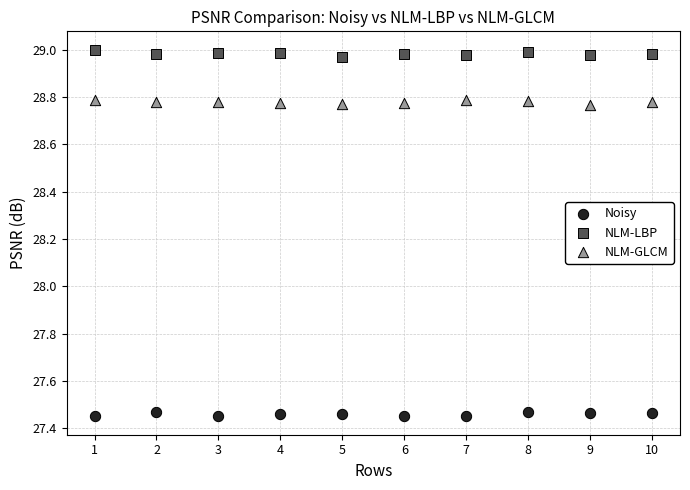

What is the X range (max minus min) for the scatter plot?

9.0